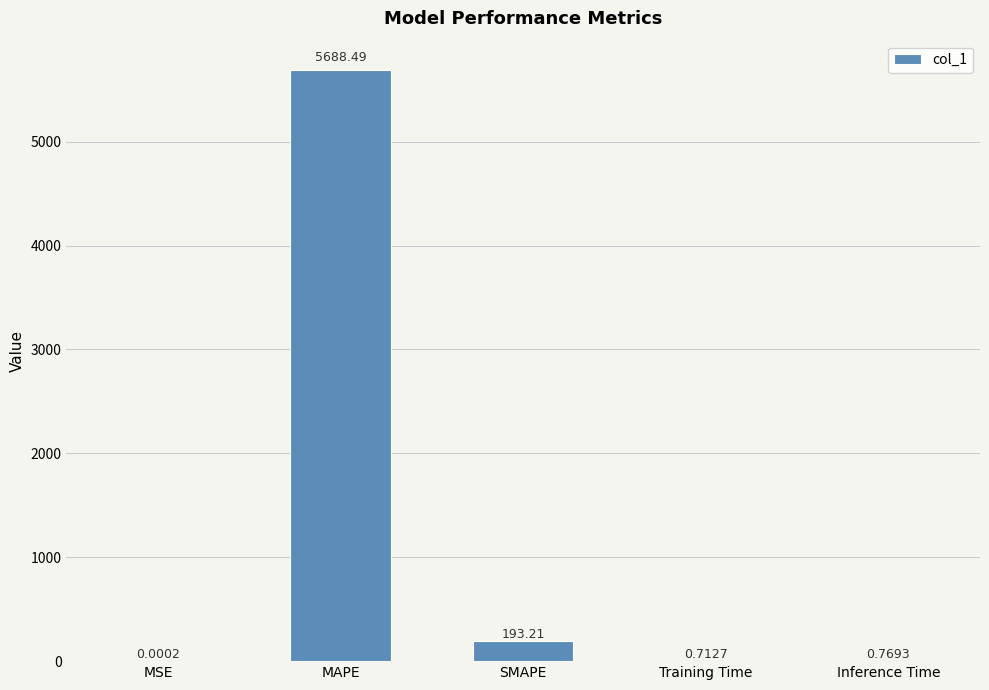

How many categories are shown in the chart?

5